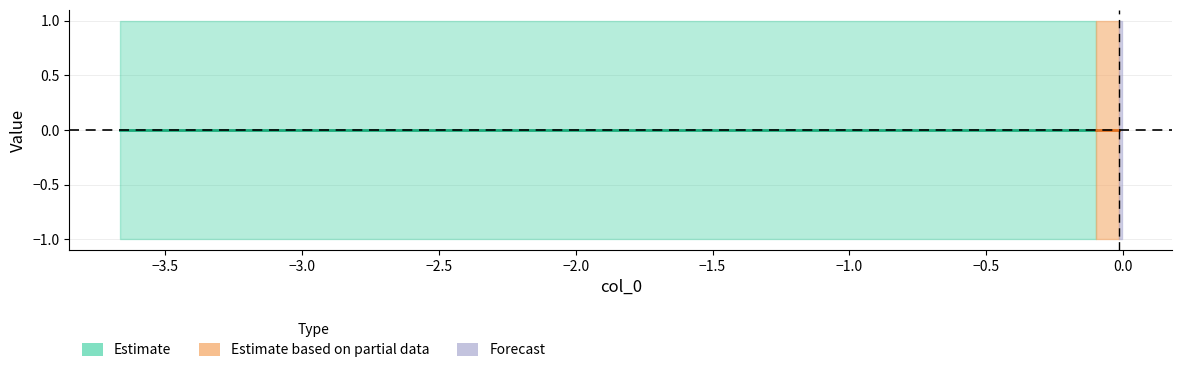

How many lines are shown in the chart?

2